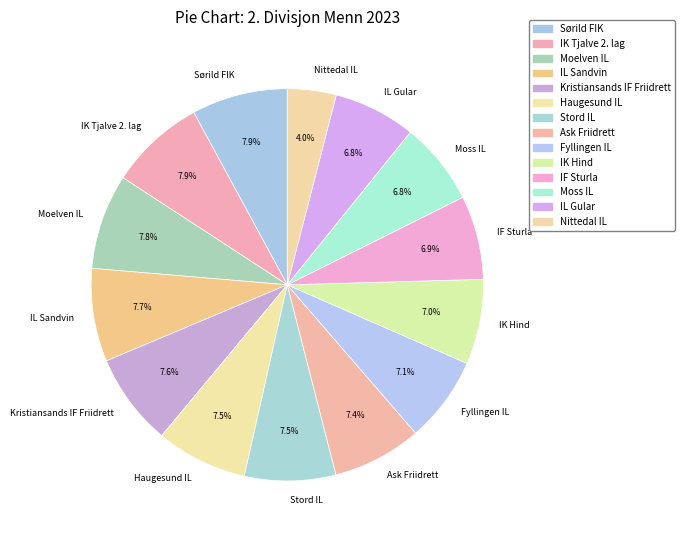

What is the smallest slice in the pie chart?

Nittedal IL